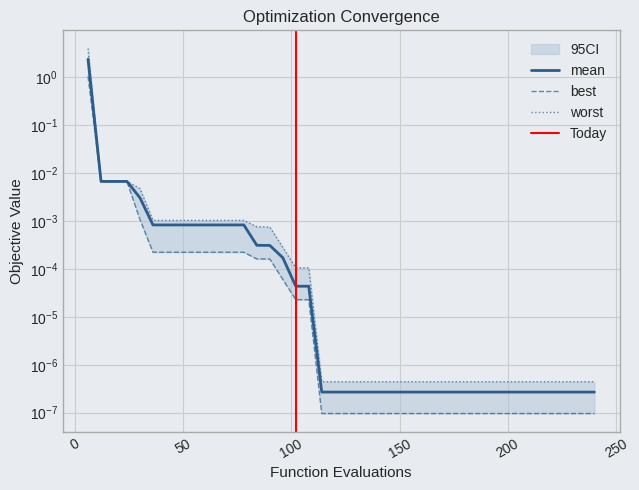

At how many categories does at least one series exceed 0?

40